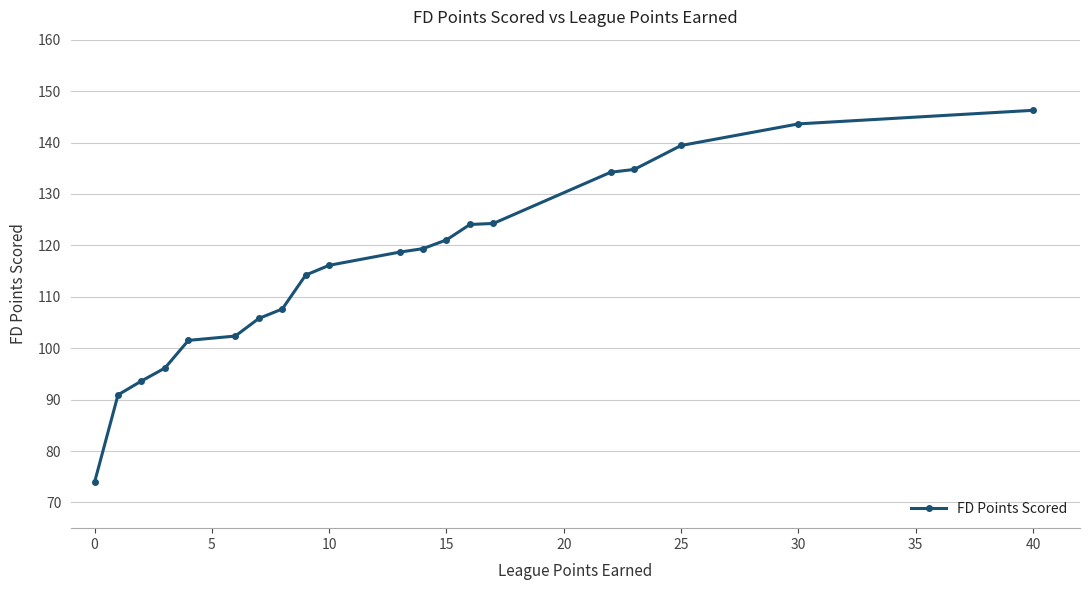

What is the difference between the second highest and minimum values?

69.7